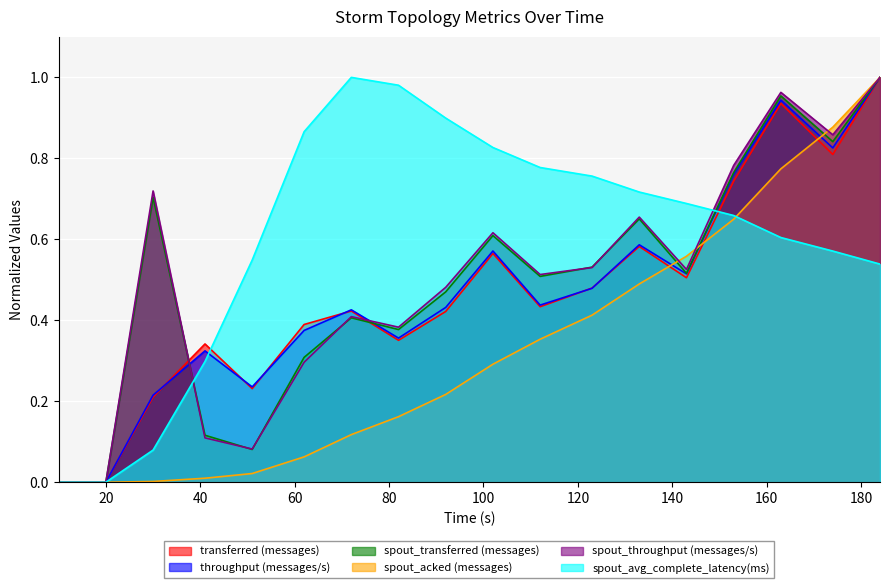

Which series has the largest total across all categories?

spout_avg_complete_latency(ms)